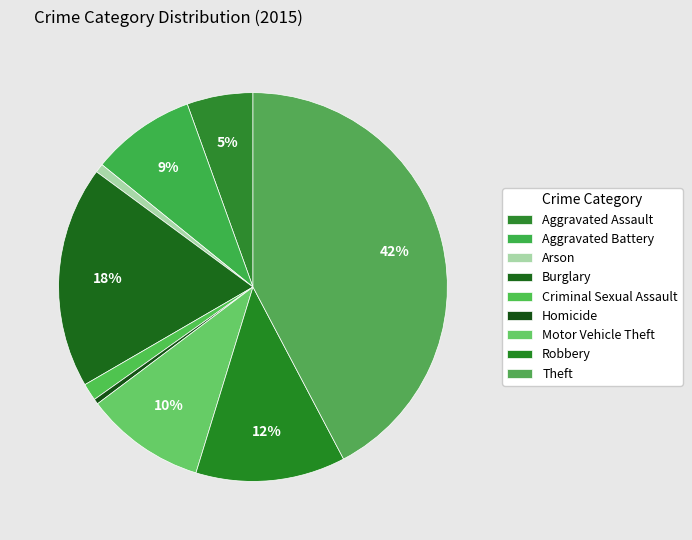

Count the number of slices in the pie.

9